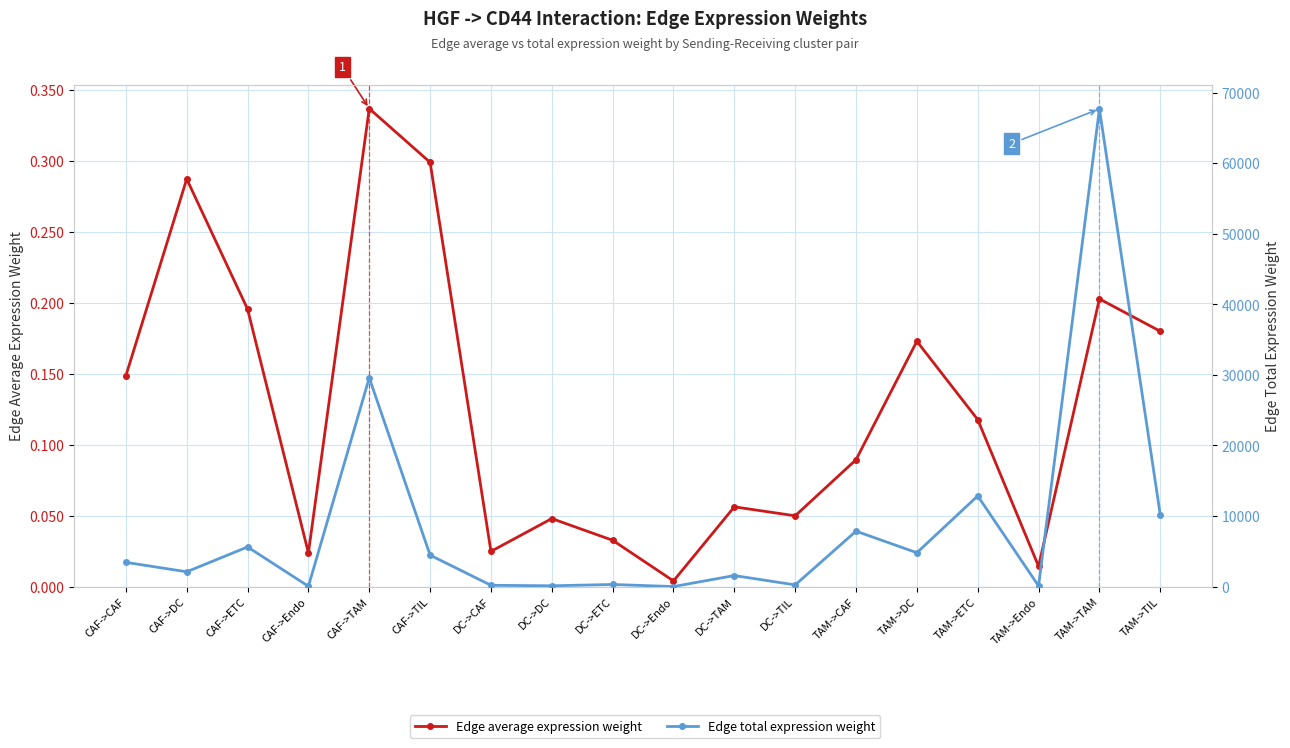

What is the sum of all Edge average expression weight values?

2.3